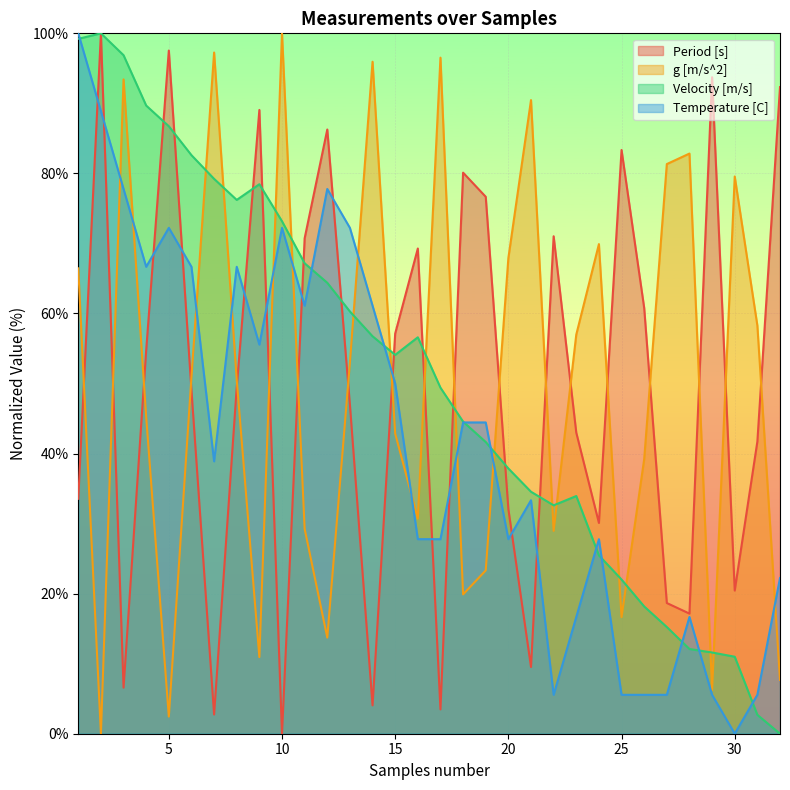

How many times do Period [s] and Temperature [C] cross each other?

13